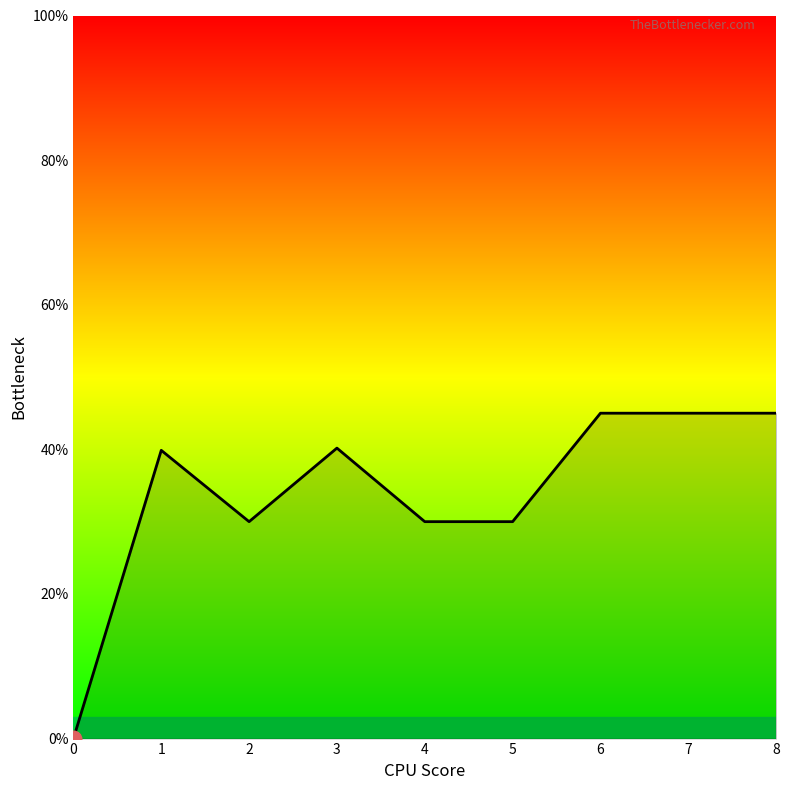

What is the ratio of the value at 8 to the value at 5?

1.5